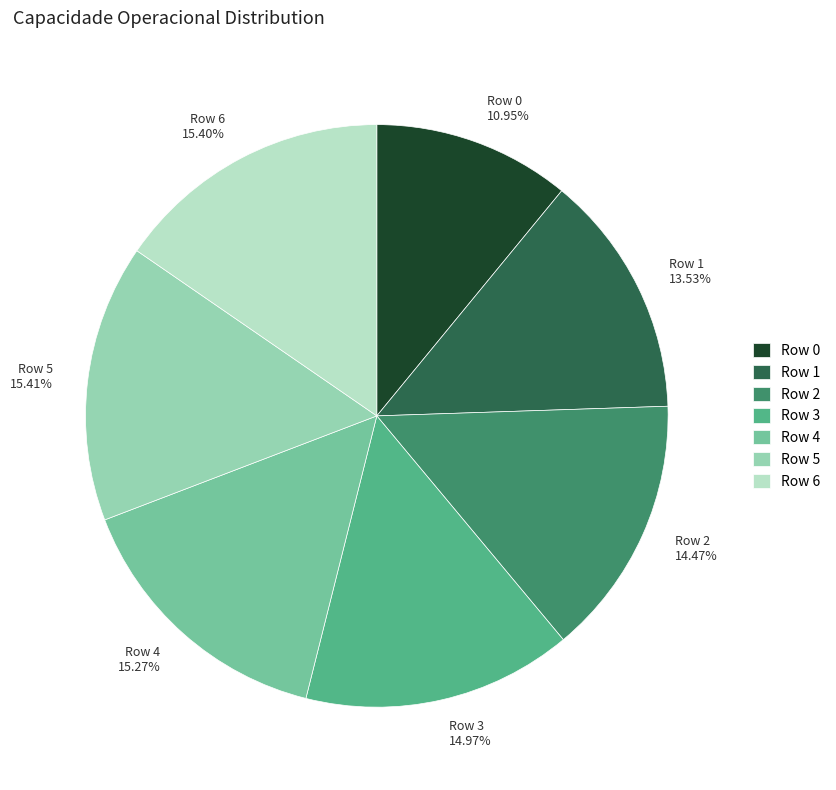

How many segments does this pie chart have?

7